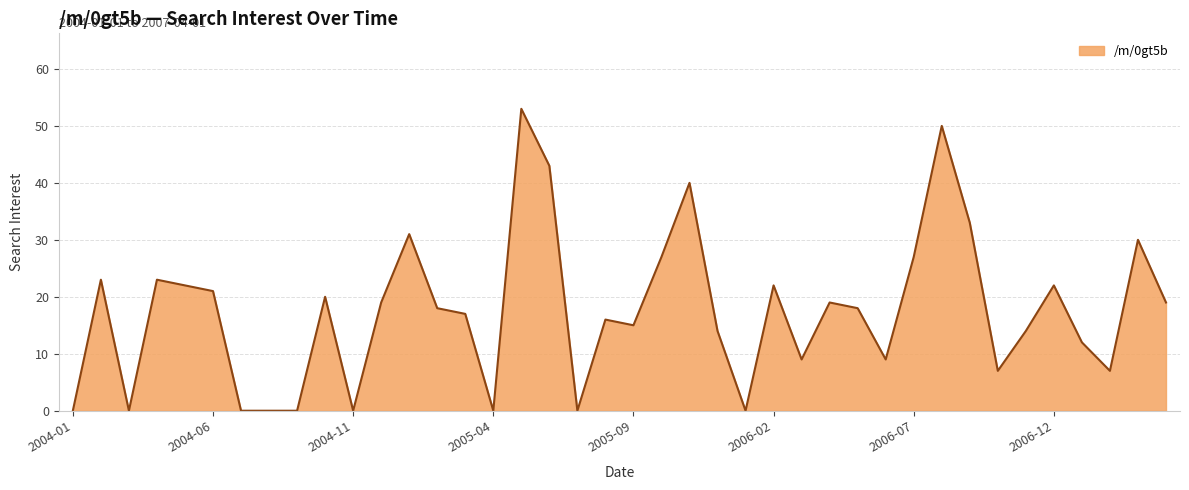

What is the maximum value shown in the chart?

53